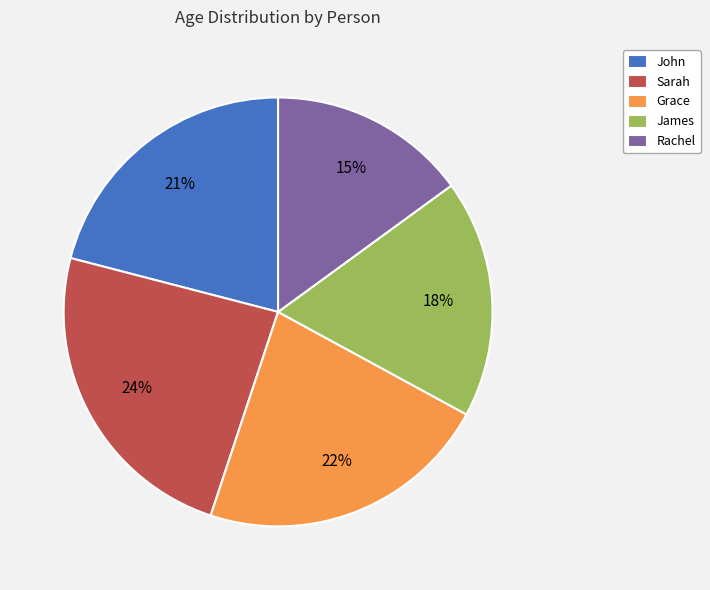

To the nearest percent, what is the difference between the James and John slice percentages?

3%